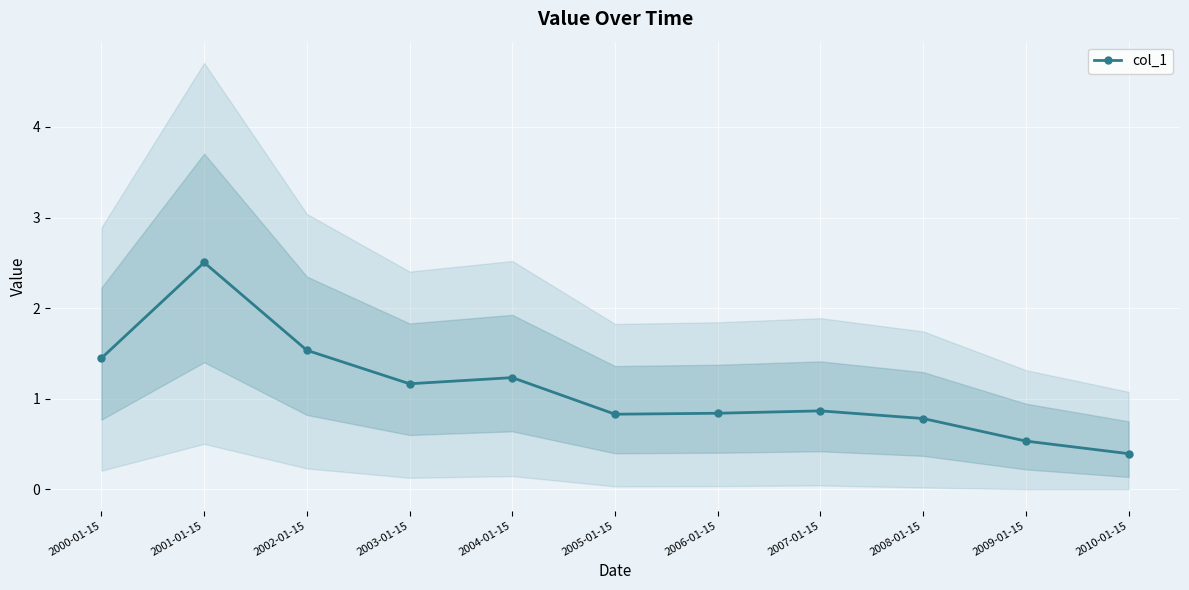

What is the sum of the values at 2003-01-15 and 2000-01-15?

2.6